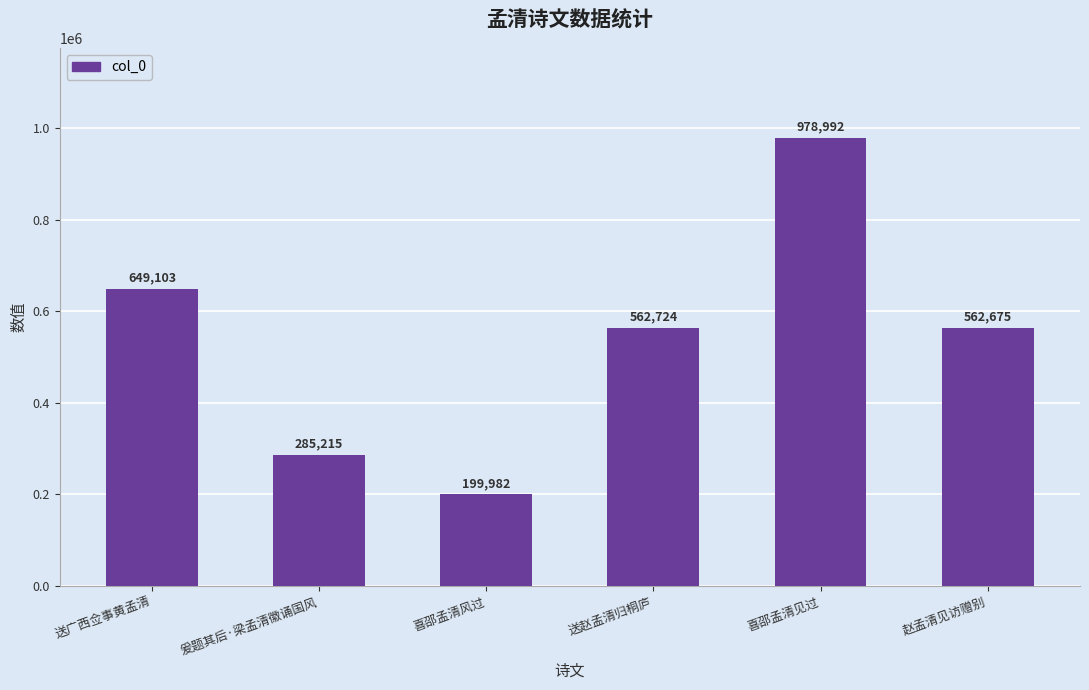

What position from the left is 爰题其后·梁孟清徽诵国风?

2